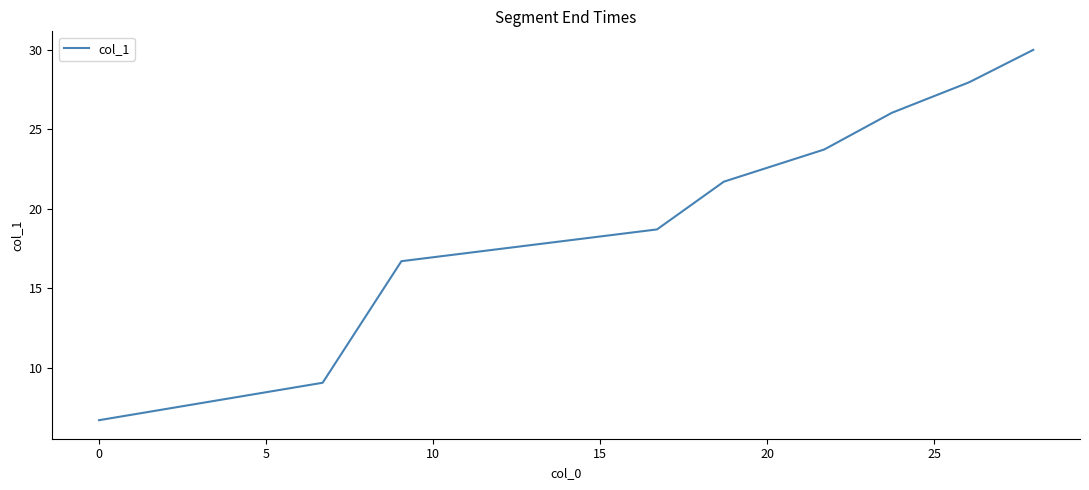

What is the greatest value displayed?

30.0